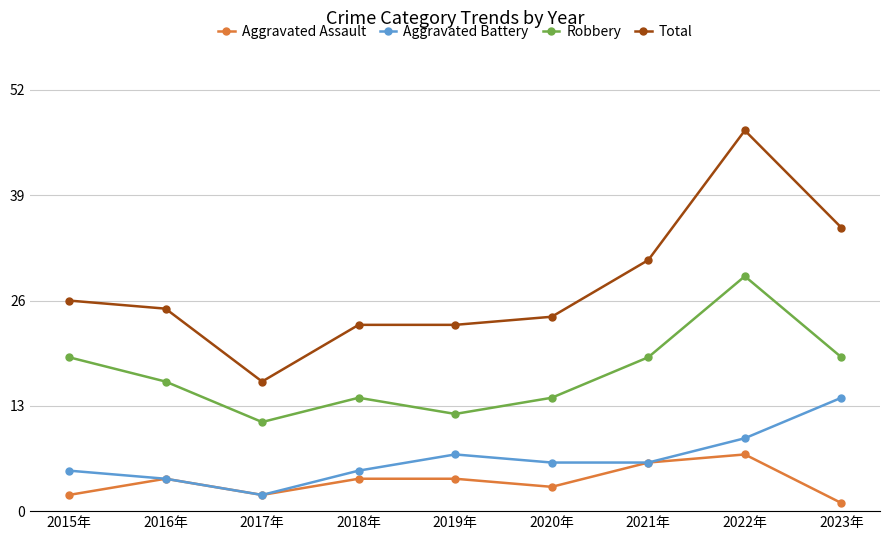

What value does the Aggravated Assault series have at 2021年?

6